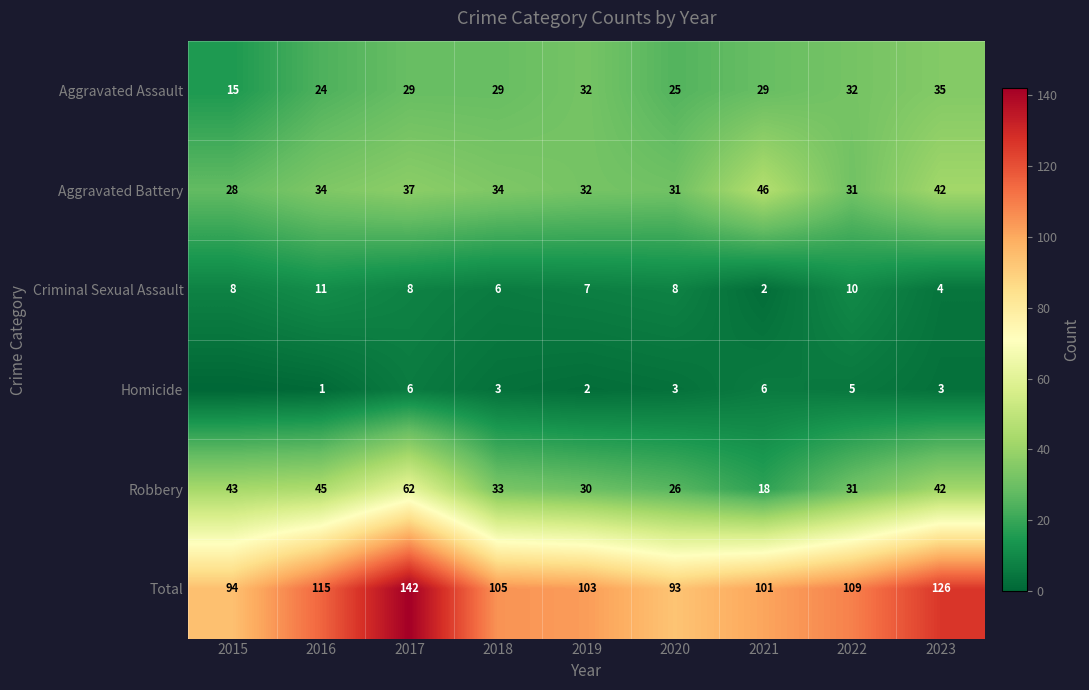

True or false: Total has a value of 93 at 2020.

True